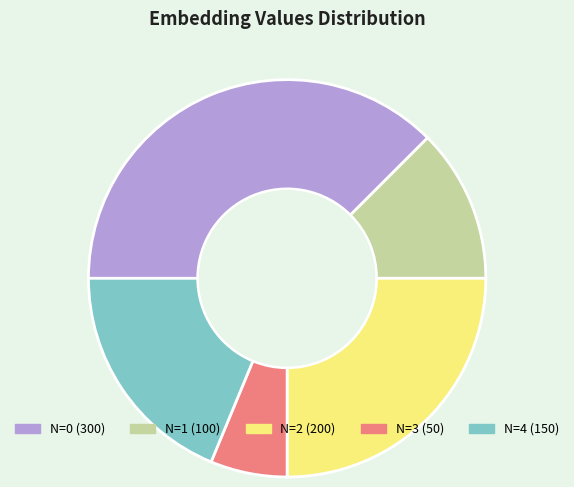

To the nearest percent, what is the combined percentage of 4 and 1?

31%